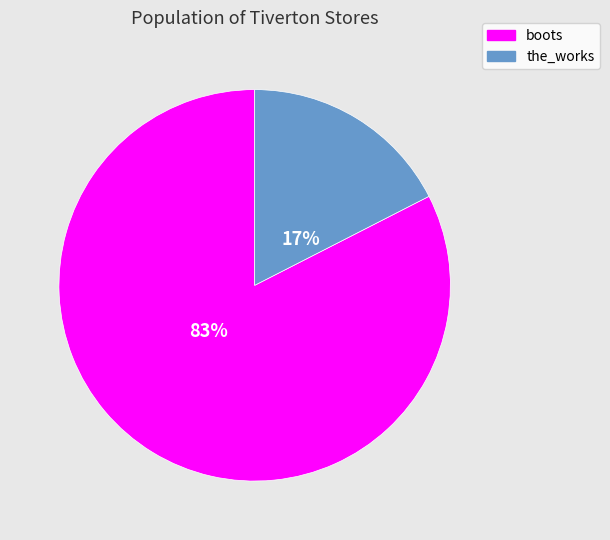

Which category has the smallest portion of the pie?

the_works